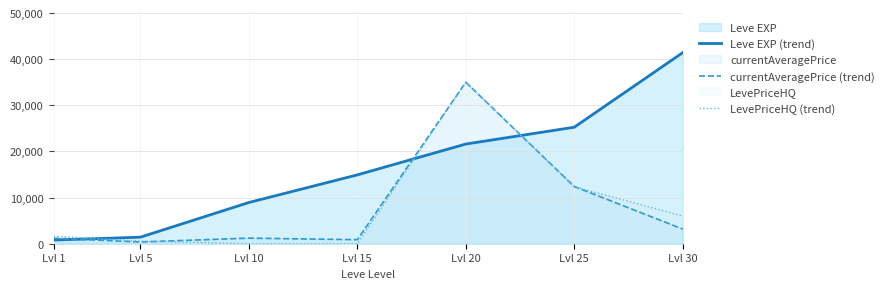

True or false: currentAveragePrice (trend) has more than 0 points higher than both neighbors.

True